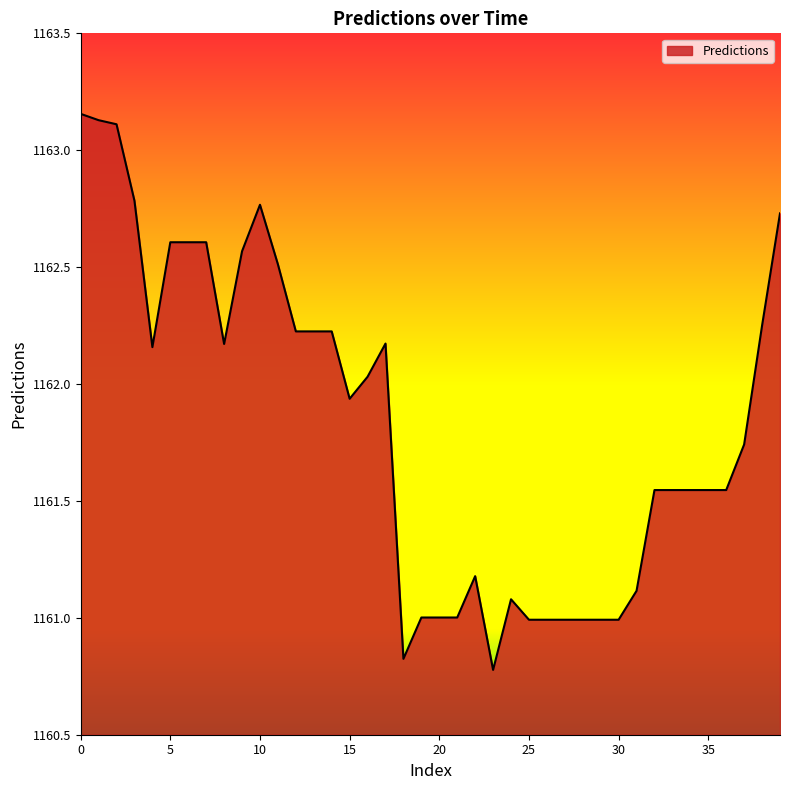

What is the minimum value shown in the chart?

1160.8